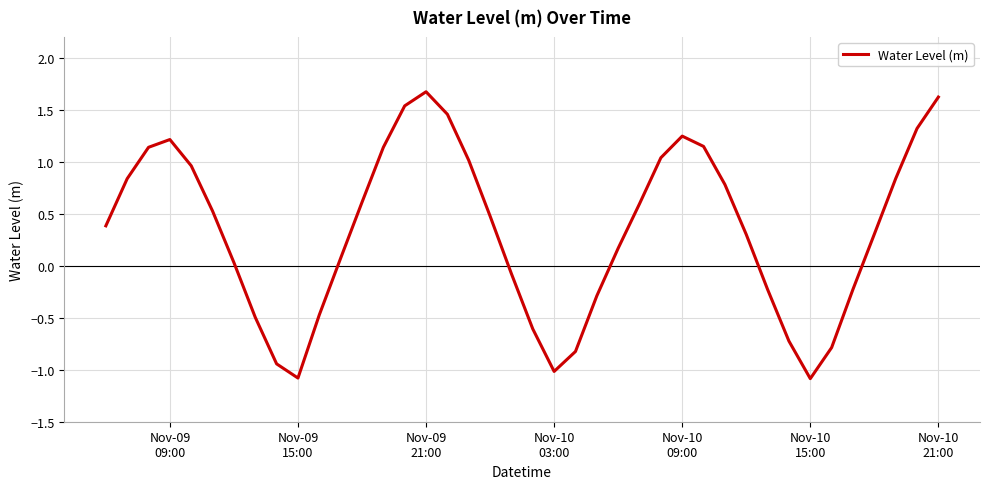

What is the difference between the maximum and minimum values?

2.8